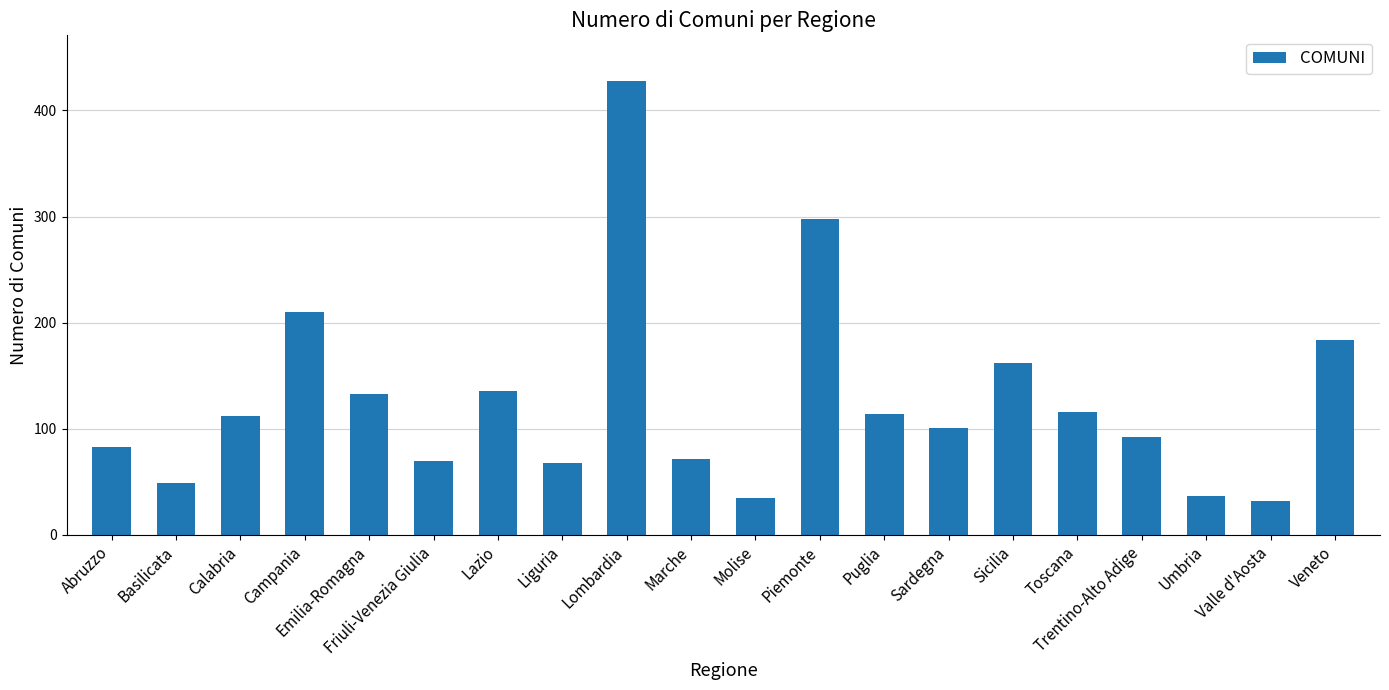

What is the ratio of the value at Lombardia to the value at Umbria?

11.6